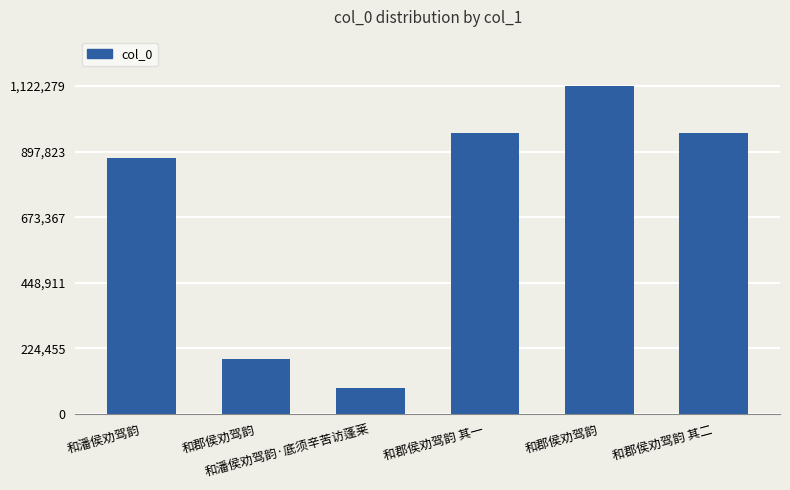

How many bars are there in total?

6